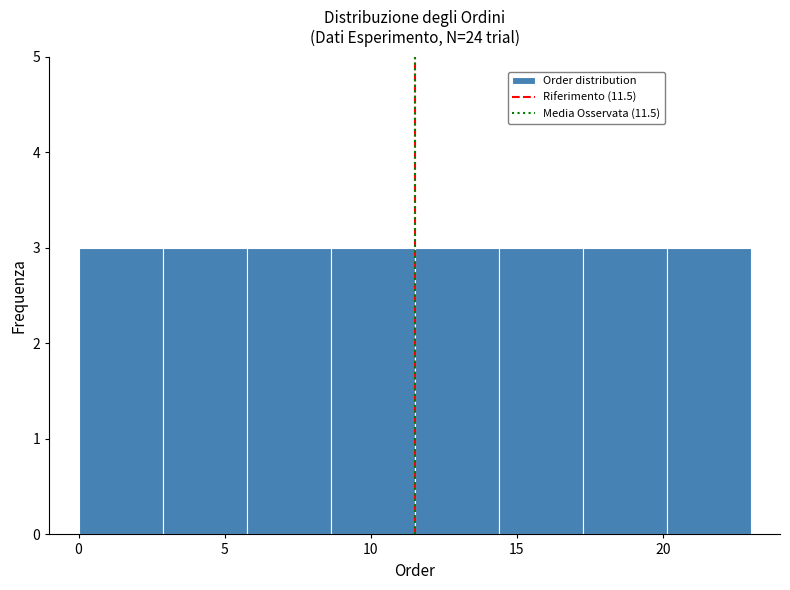

Reading left to right, transcribe this chart: for each bar, give the range it covers on the x-axis and its height. Neither the bar edges nor the heights are printed on the chart, so give them approximately, as read against the axes.

0.0 to 3.0: 3
3.0 to 6.0: 3
6.0 to 8.5: 3
8.5 to 11.5: 3
11.5 to 14.5: 3
14.5 to 17.5: 3
17.5 to 20.0: 3
20.0 to 23.0: 3